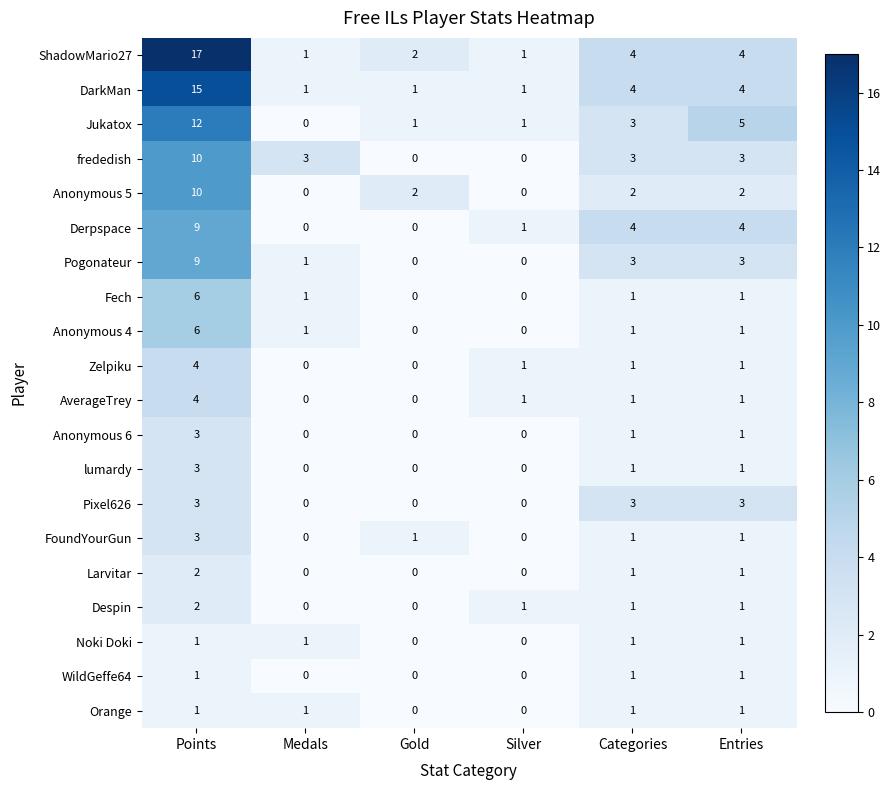

The value of Zelpiku at Points is 6. True or false?

False